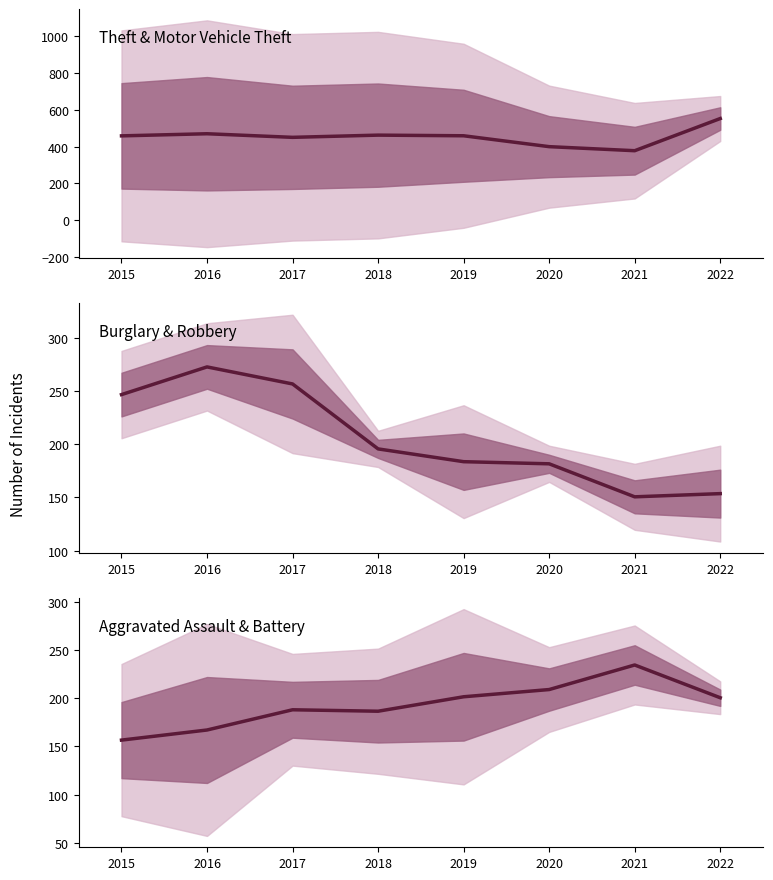

Rank the series by their maximum value, from highest to lowest.

Theft & Motor Vehicle Theft, Burglary & Robbery, Aggravated Assault & Battery